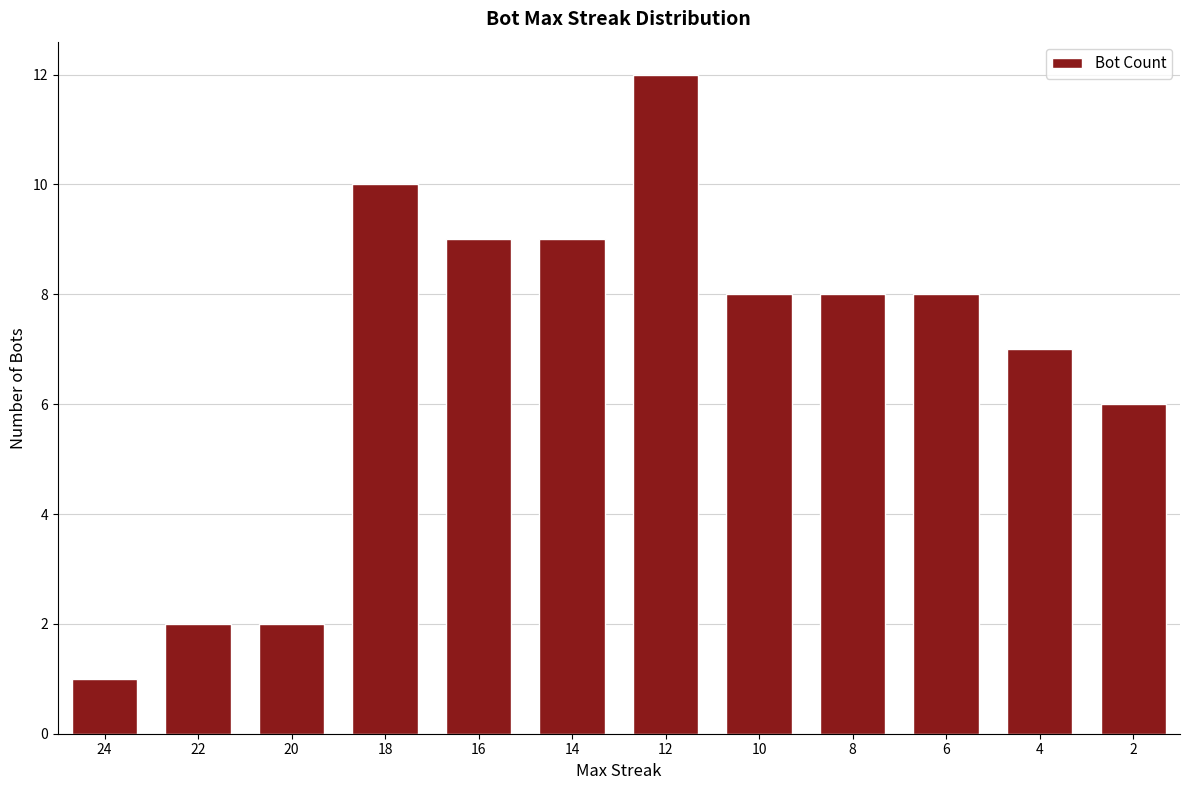

Approximately how many times larger is the value at 12 compared to 4?

1.7